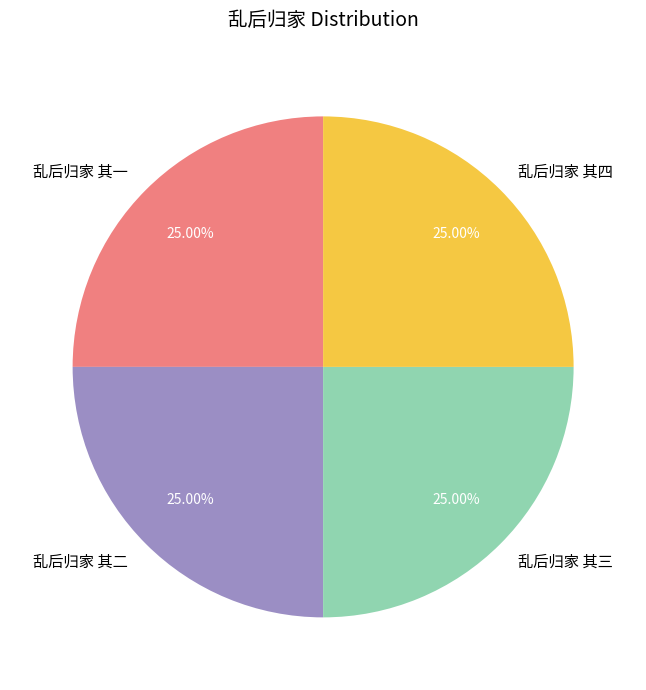

How many segments does this pie chart have?

4